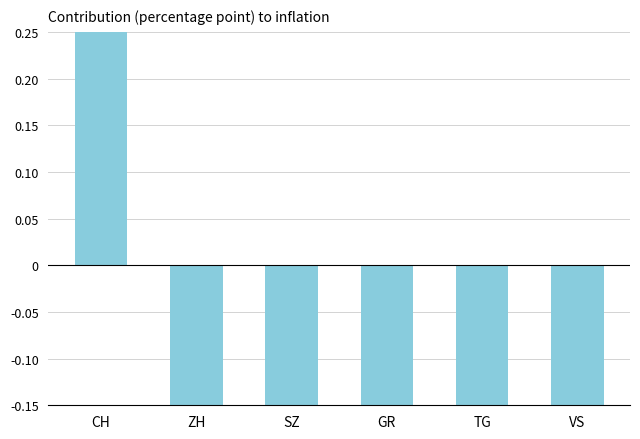

How many data points does each series have?

6